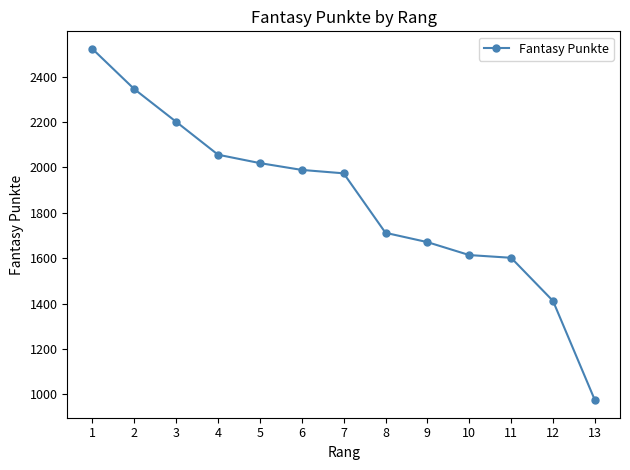

What is the sum of the values at 3 and 8?

3913